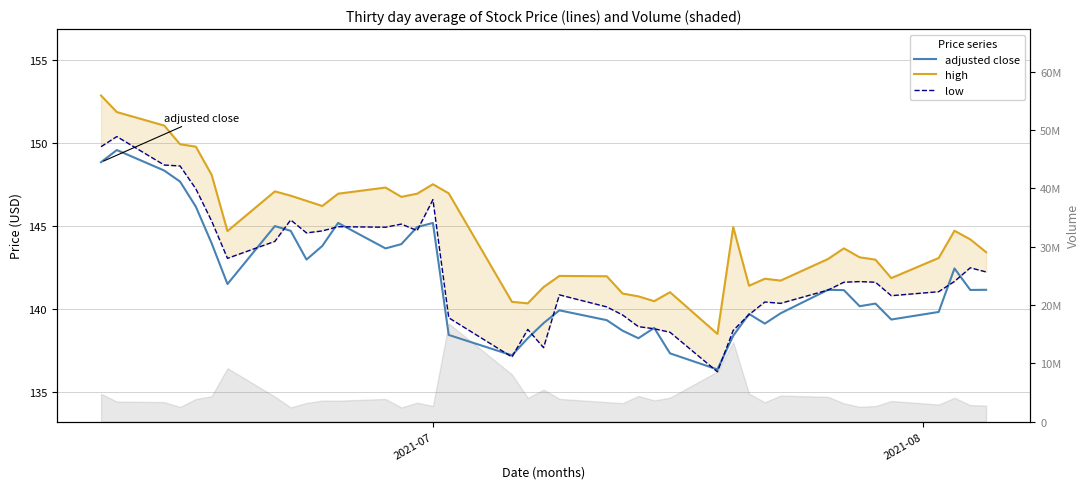

At how many categories does at least one series exceed 144?

20